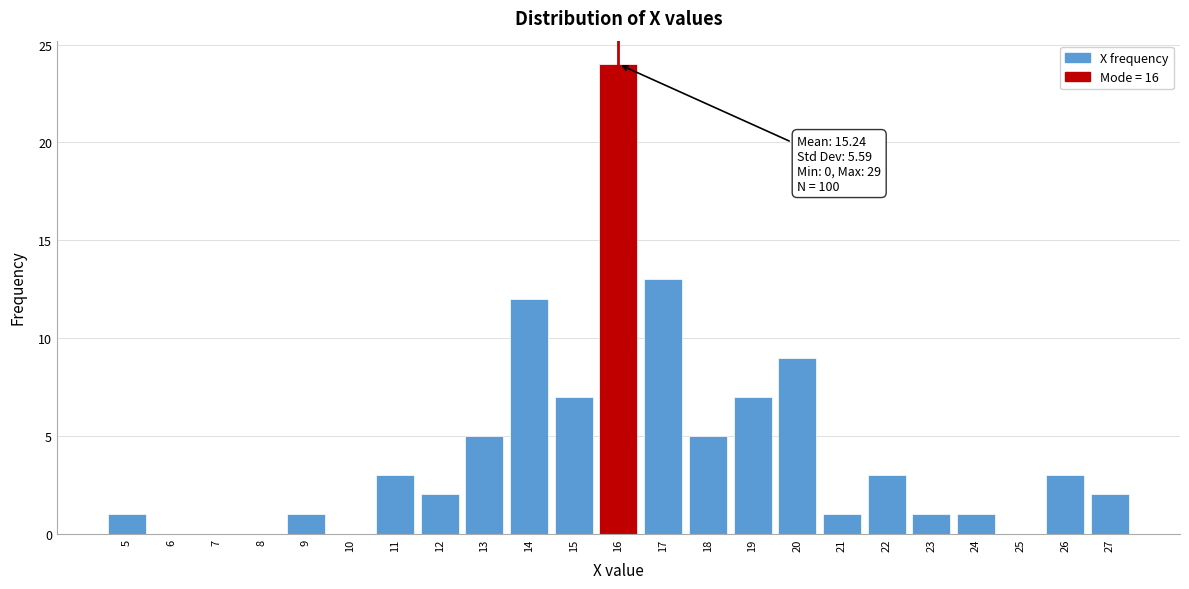

Over which range of the x-axis is the bar tallest?

15.5 to 16.5